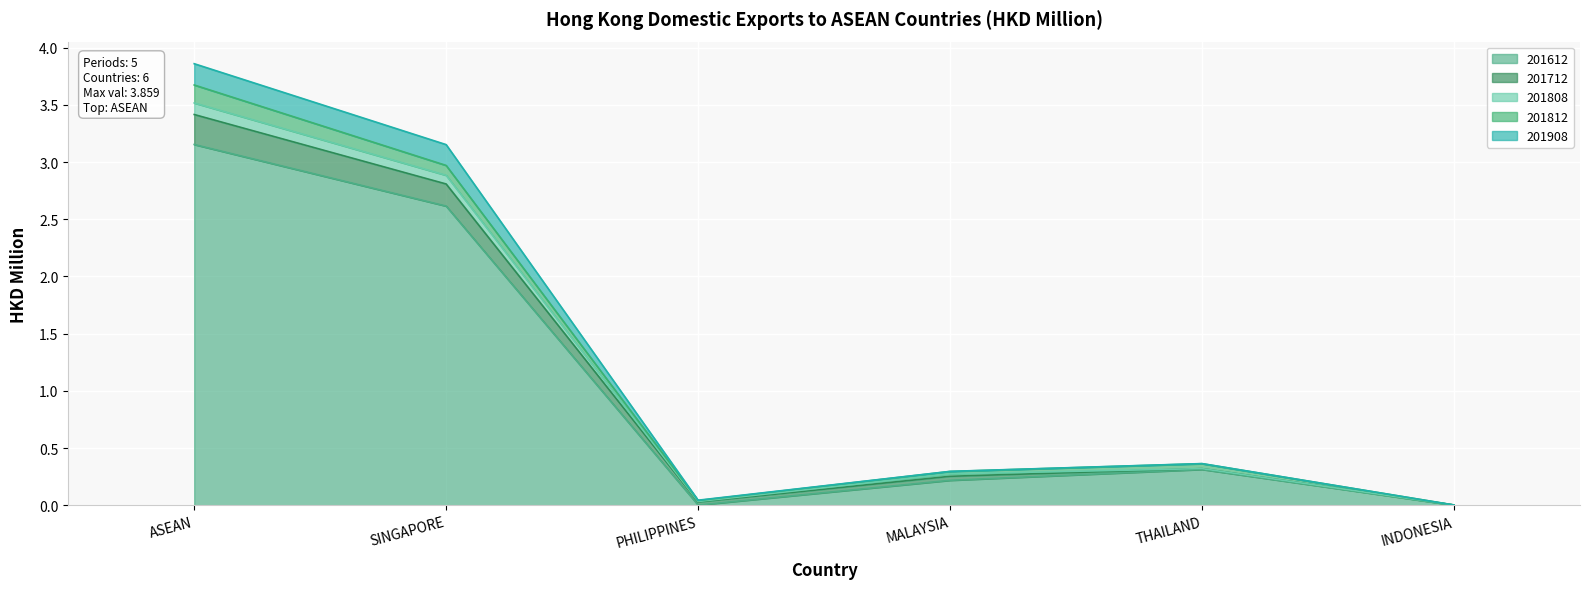

At which label is 201712 closest to 1?

THAILAND